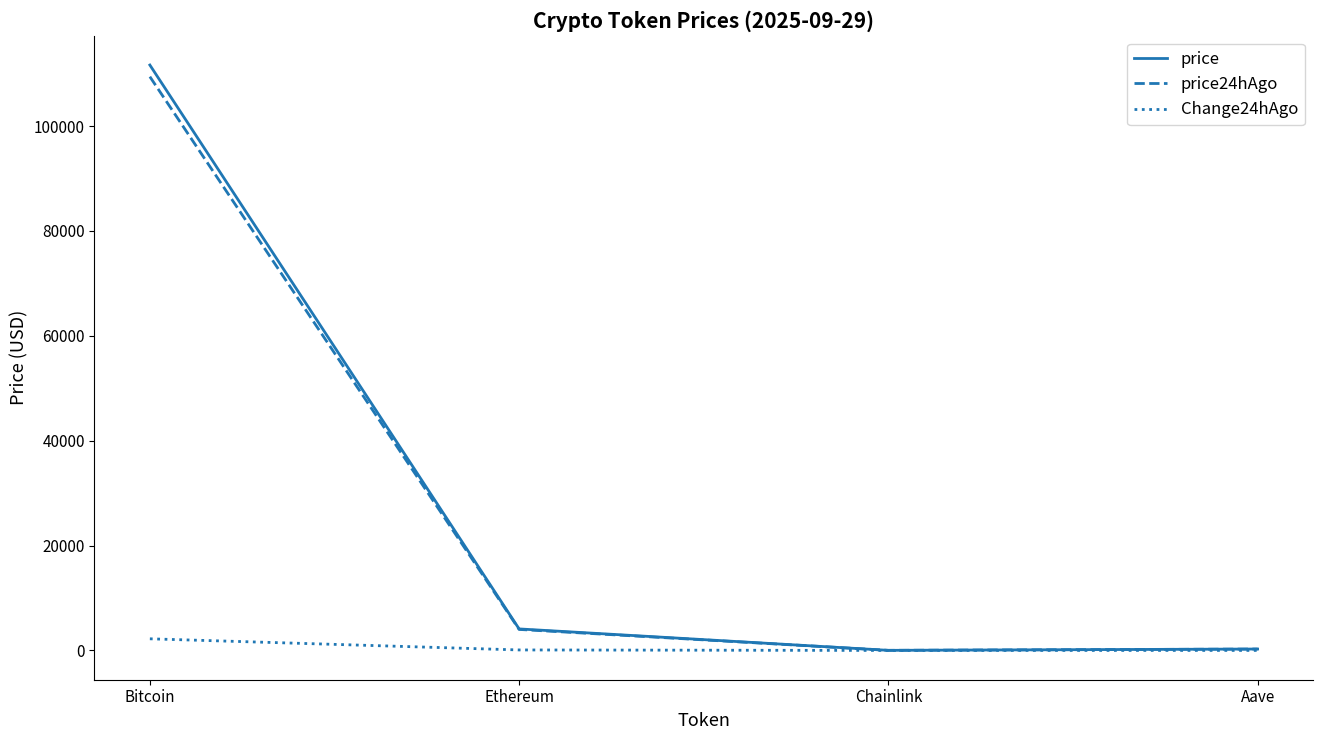

The price24hAgo series shows 4009.5 at Ethereum. True or false?

True